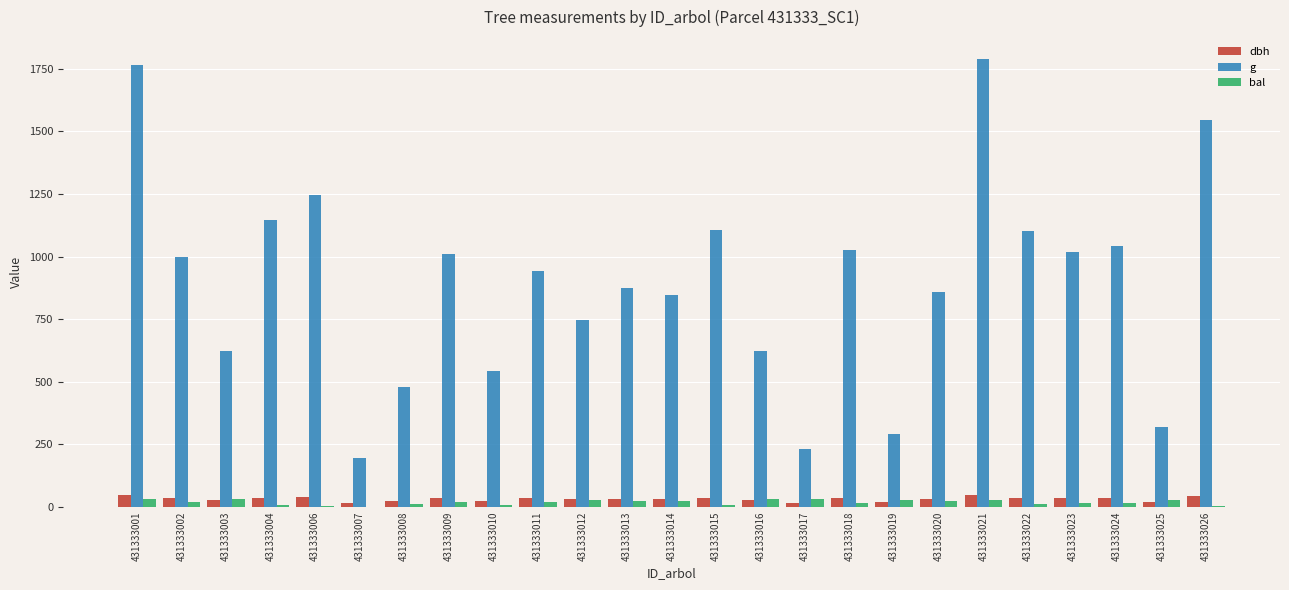

Is the value of g at 431333012 greater than the value of dbh at 431333002?

Yes